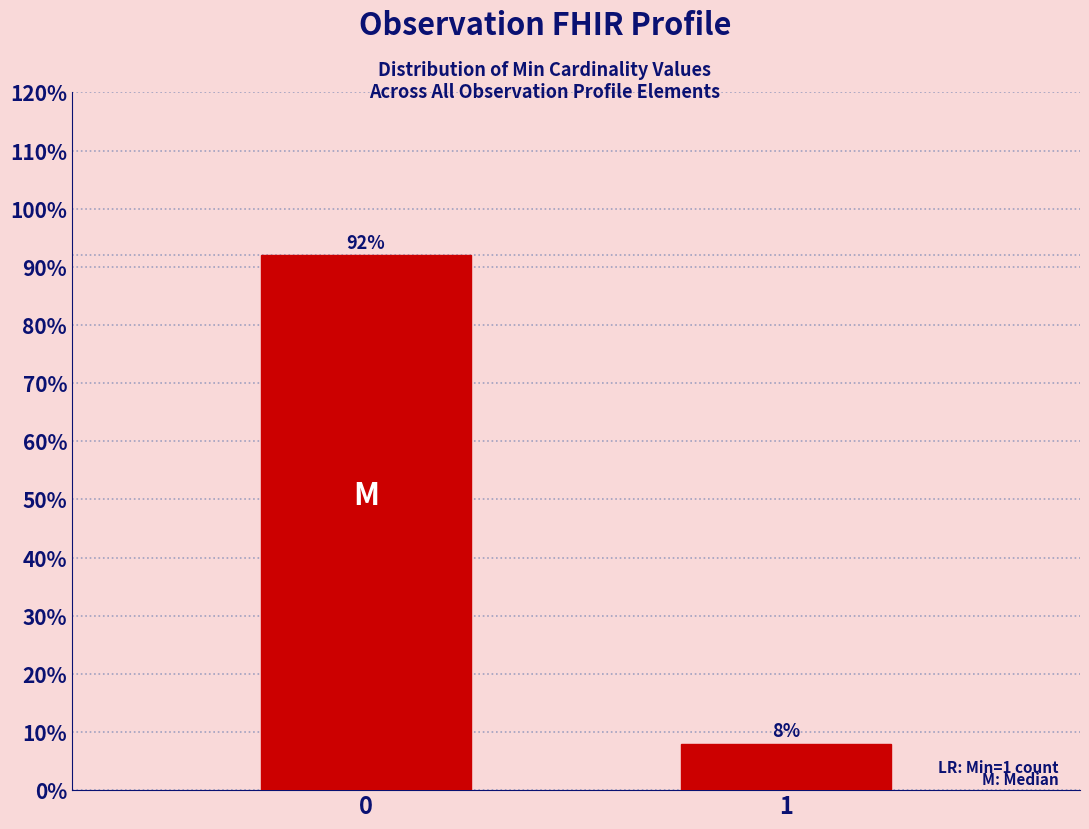

Reading right to left, list all the values displayed in this chart.

8	92